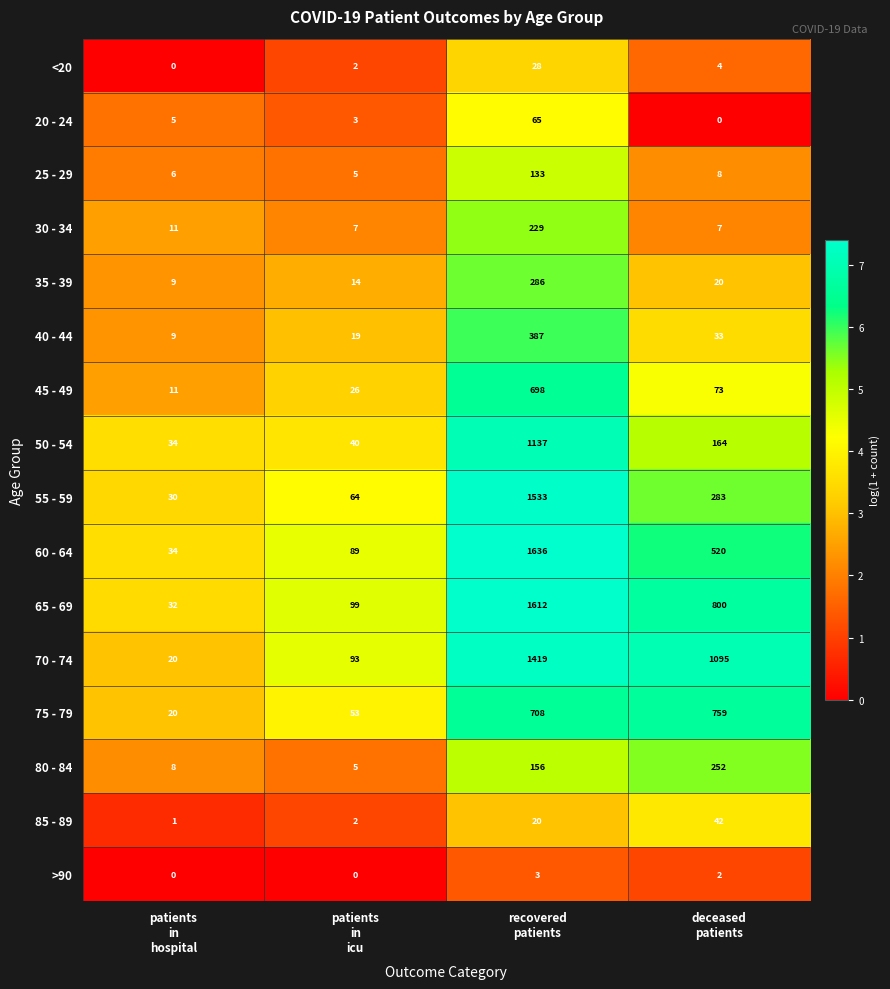

What is the average value of the 85 - 89 series?

16